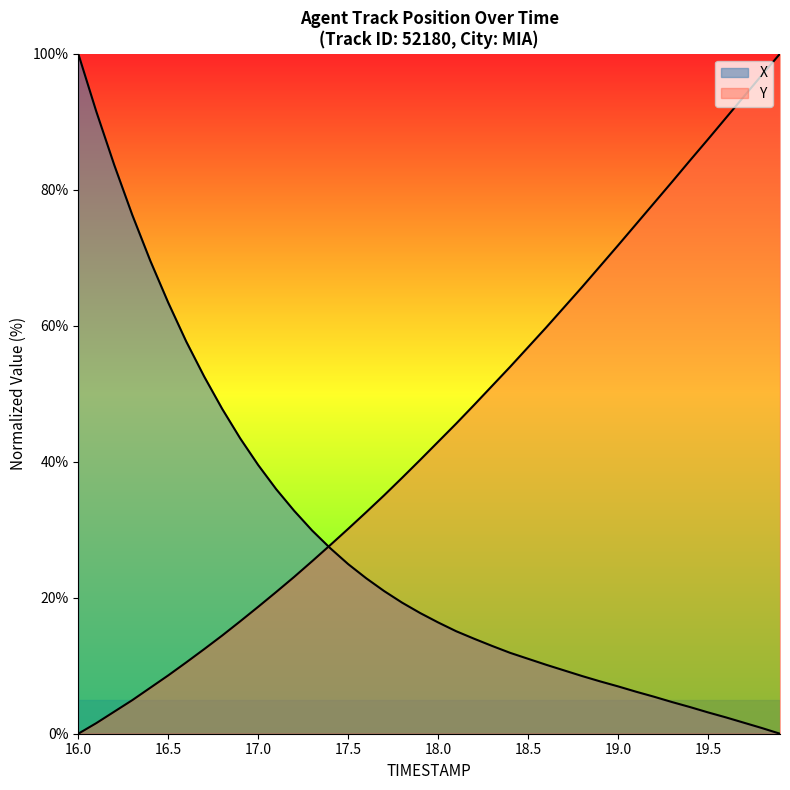

How many distinct data groups are displayed?

2